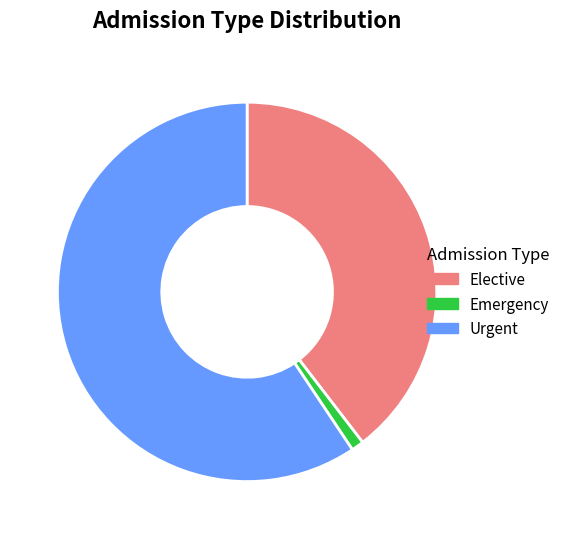

How many segments does this pie chart have?

3